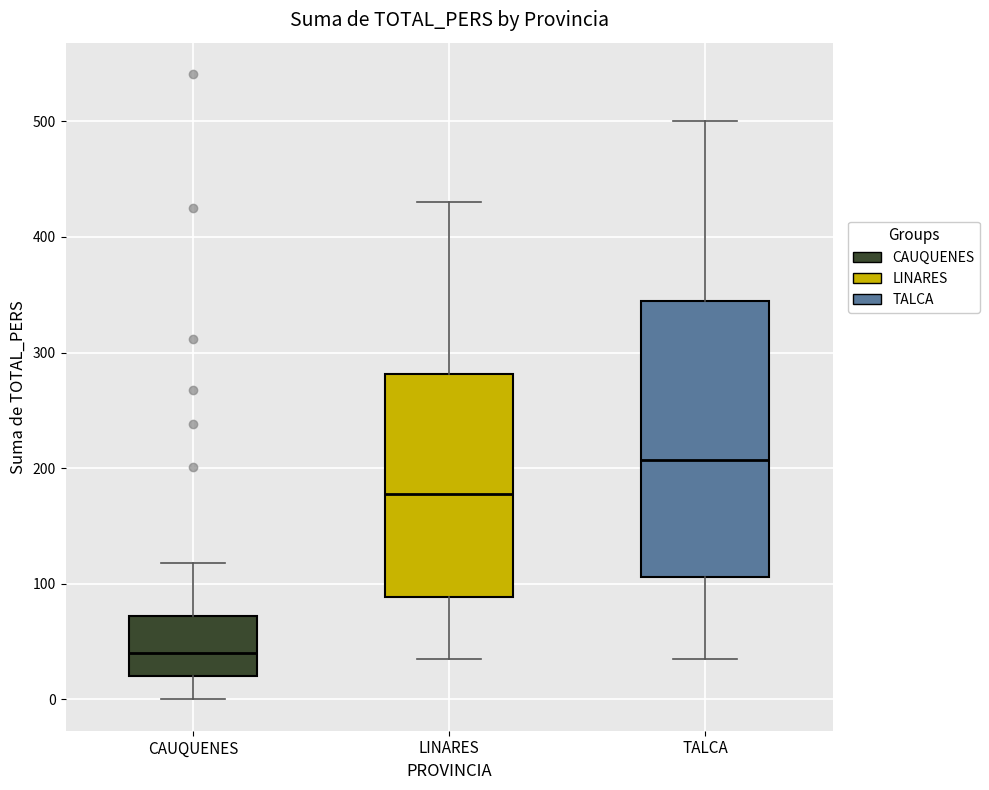

Reading left to right, read every box against the y-axis: the position of its median line, the range the box covers, and the ends of its whiskers. The values are not printed on the chart, so give them approximately, as read against the axis.

CAUQUENES: median 40, box 20 to 70, whiskers 0 to 120
LINARES: median 180, box 90 to 280, whiskers 40 to 430
TALCA: median 210, box 110 to 350, whiskers 40 to 500